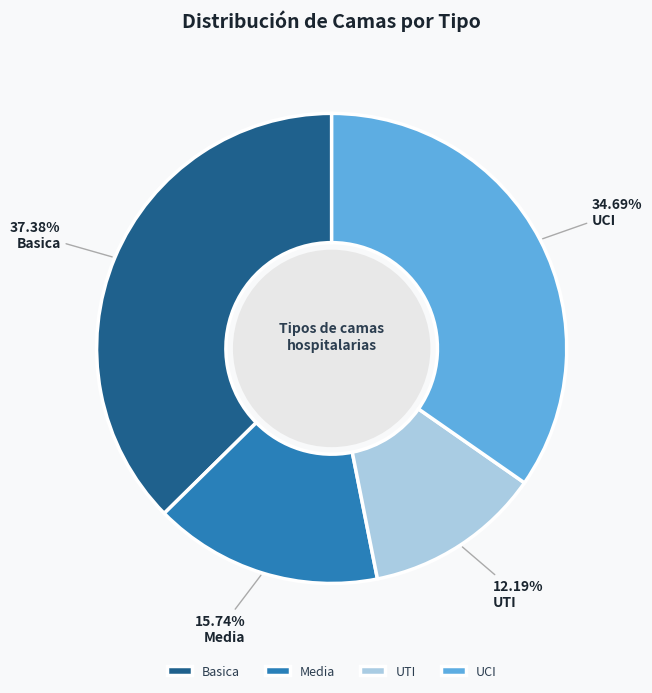

Which has a higher value, UCI or UTI?

UCI